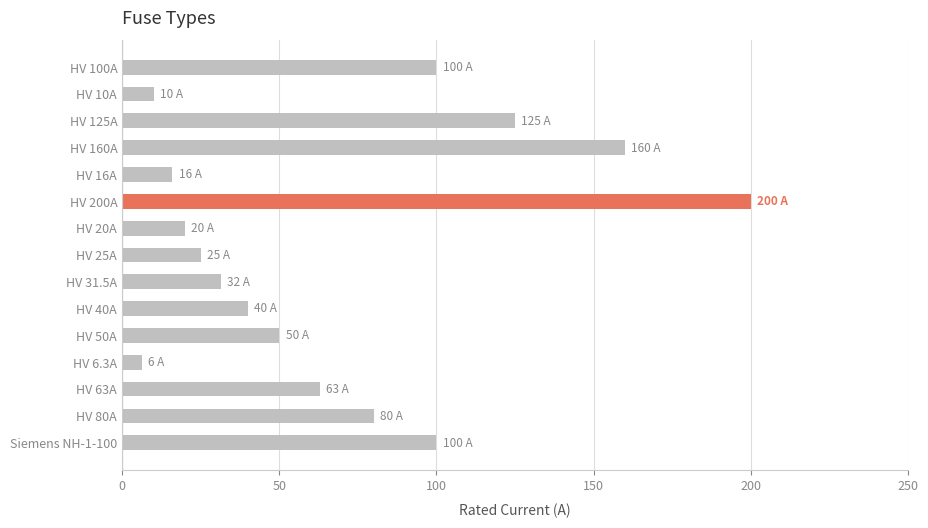

What is the value of the 6th bar from the top?

200.0